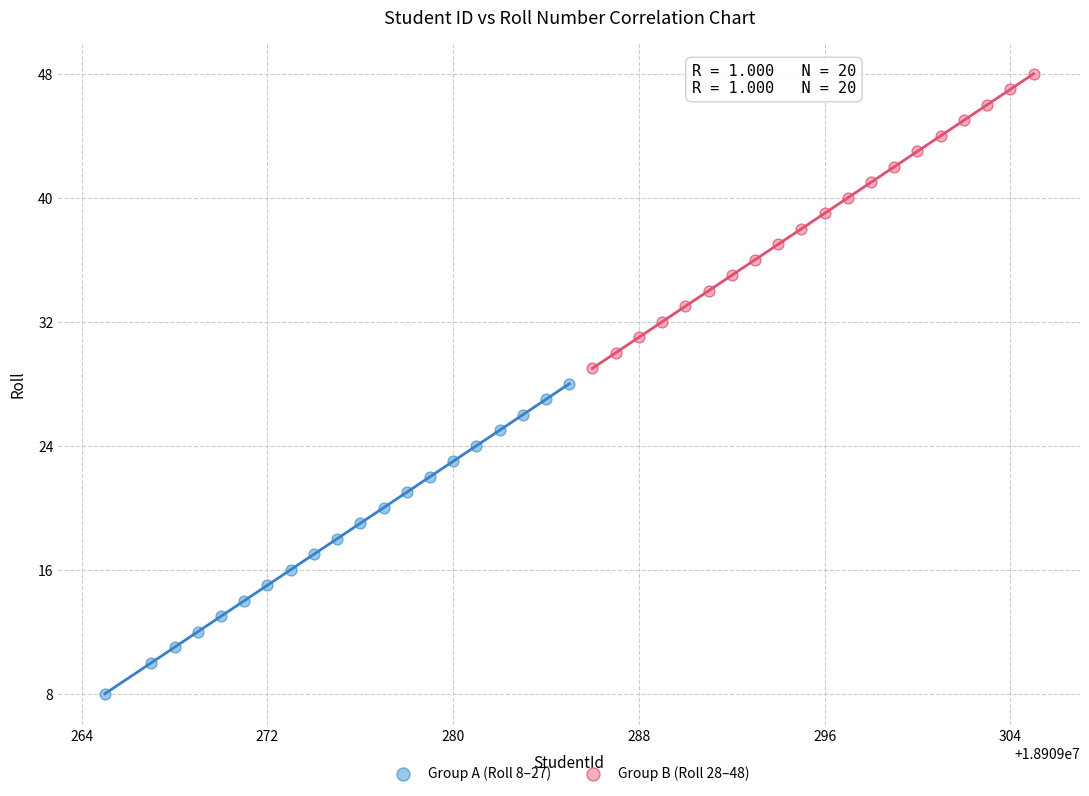

What are all the series names shown in the legend?

Group A (Roll 8–27), Group B (Roll 28–48)